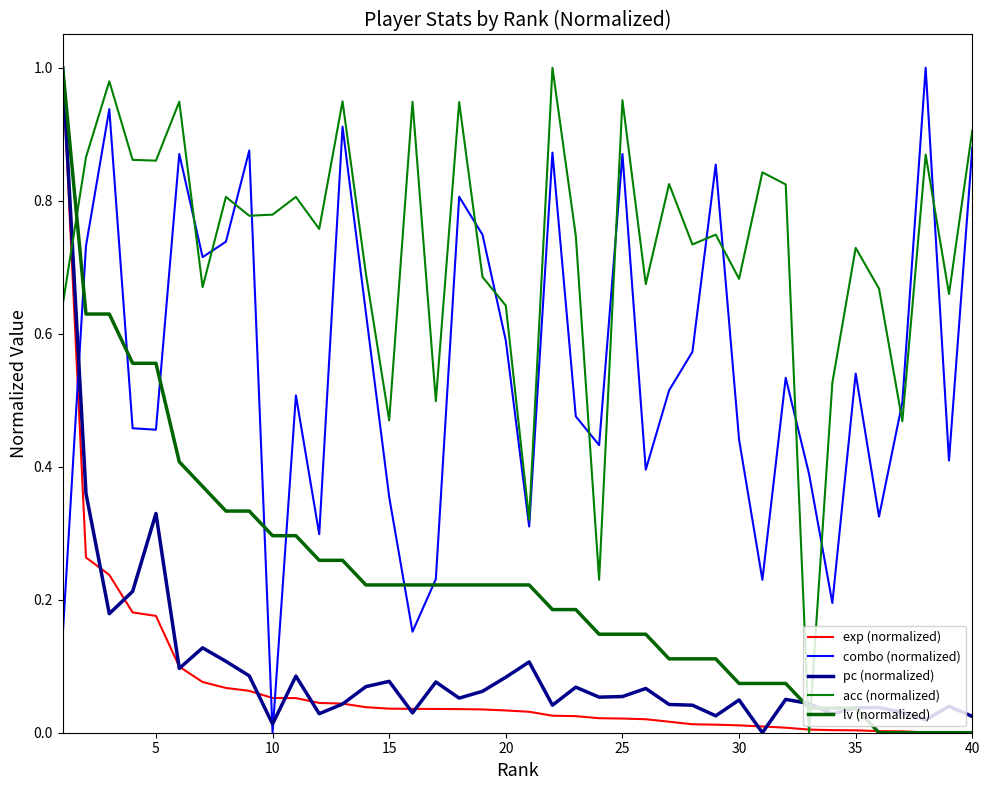

At how many categories does at least one series exceed 0?

40